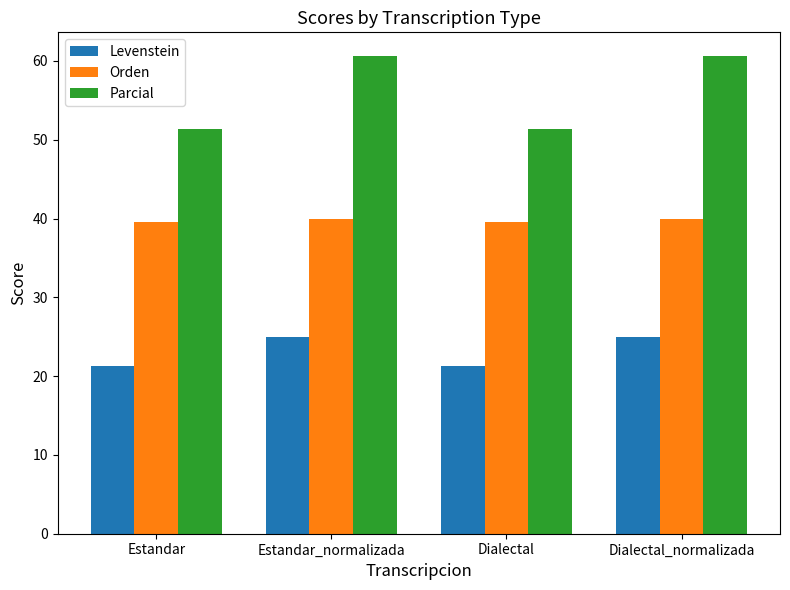

What is the minimum value shown in the chart?

21.3